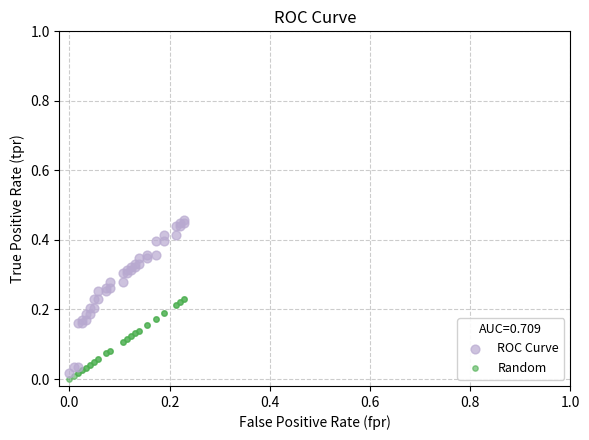

What are all the series names shown in the legend?

ROC Curve, Random